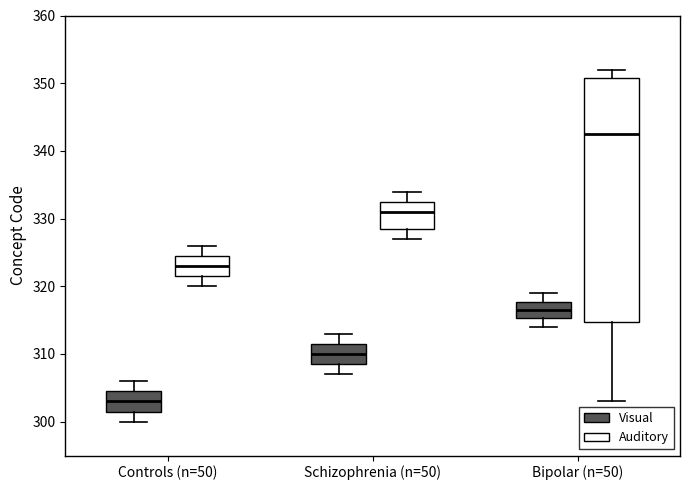

Which box is the tallest, from its lower edge to its upper edge?

Bipolar (n=50) (Auditory)